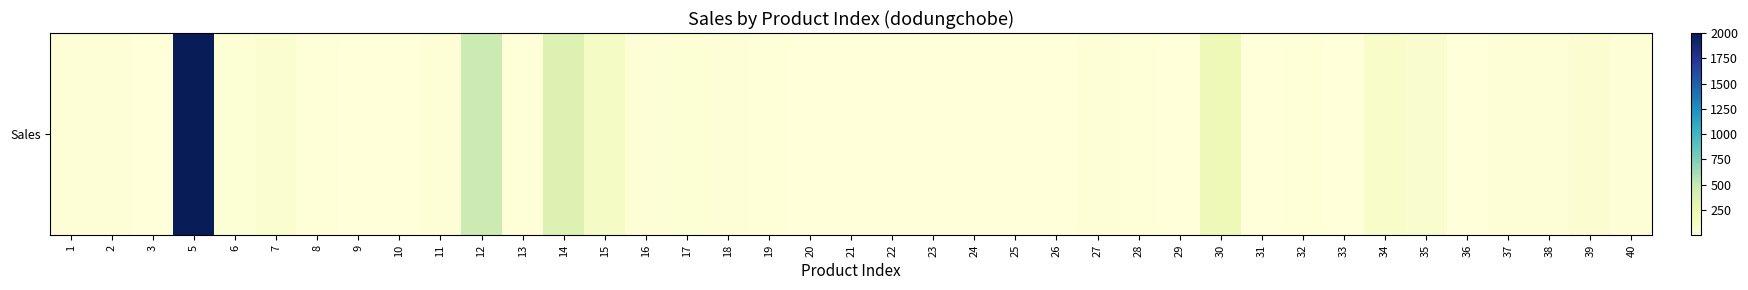

Between 40 and 31, which is larger?

40